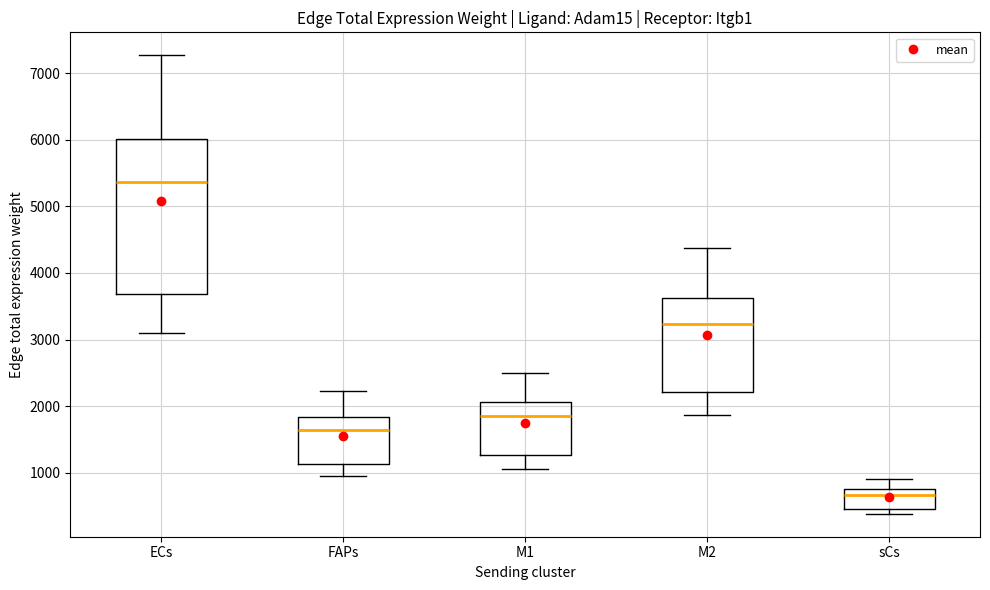

Reading left to right, read every box against the y-axis: the position of its median line, the range the box covers, and the ends of its whiskers. The values are not printed on the chart, so give them approximately, as read against the axis.

ECs: median 5400, box 3700 to 6000, whiskers 3100 to 7300
FAPs: median 1600, box 1100 to 1800, whiskers 900 to 2200
M1: median 1800, box 1300 to 2100, whiskers 1100 to 2500
M2: median 3200, box 2200 to 3600, whiskers 1900 to 4400
sCs: median 700, box 500 to 800, whiskers 400 to 900